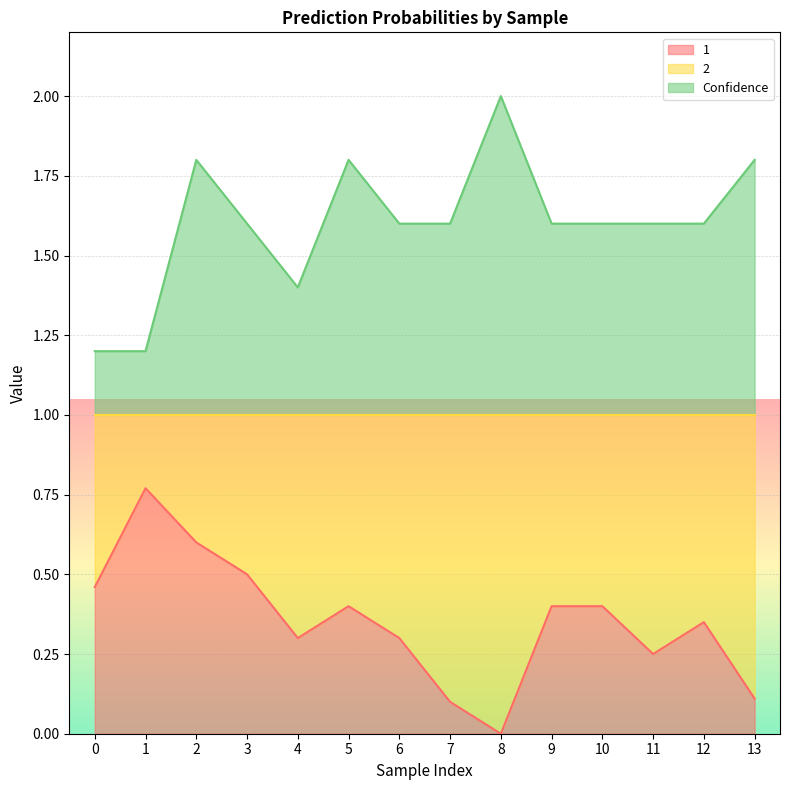

How many lines are shown in the chart?

2